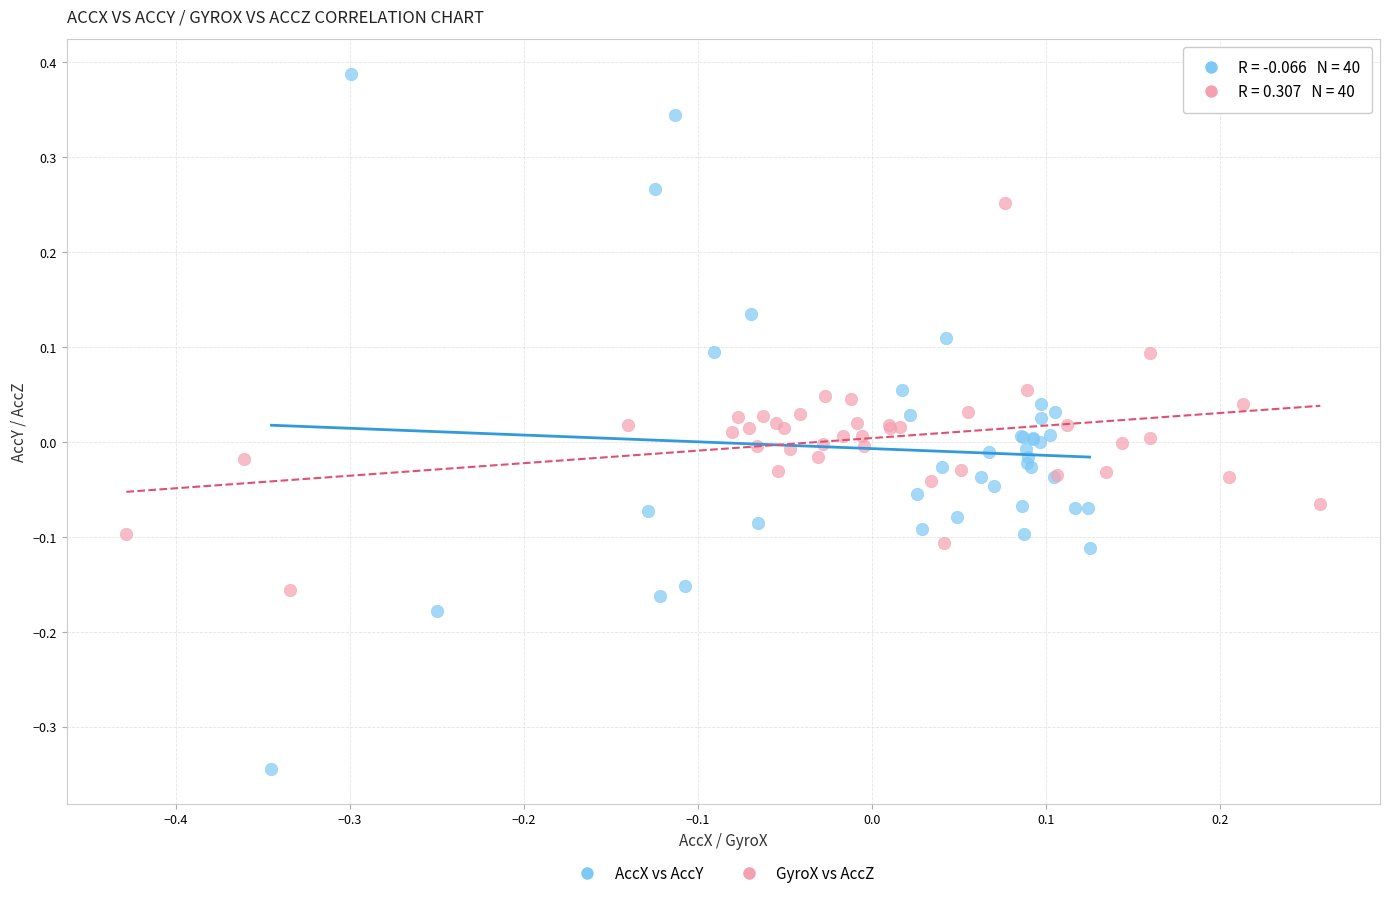

Which series reaches the maximum Y coordinate?

AccX vs AccY